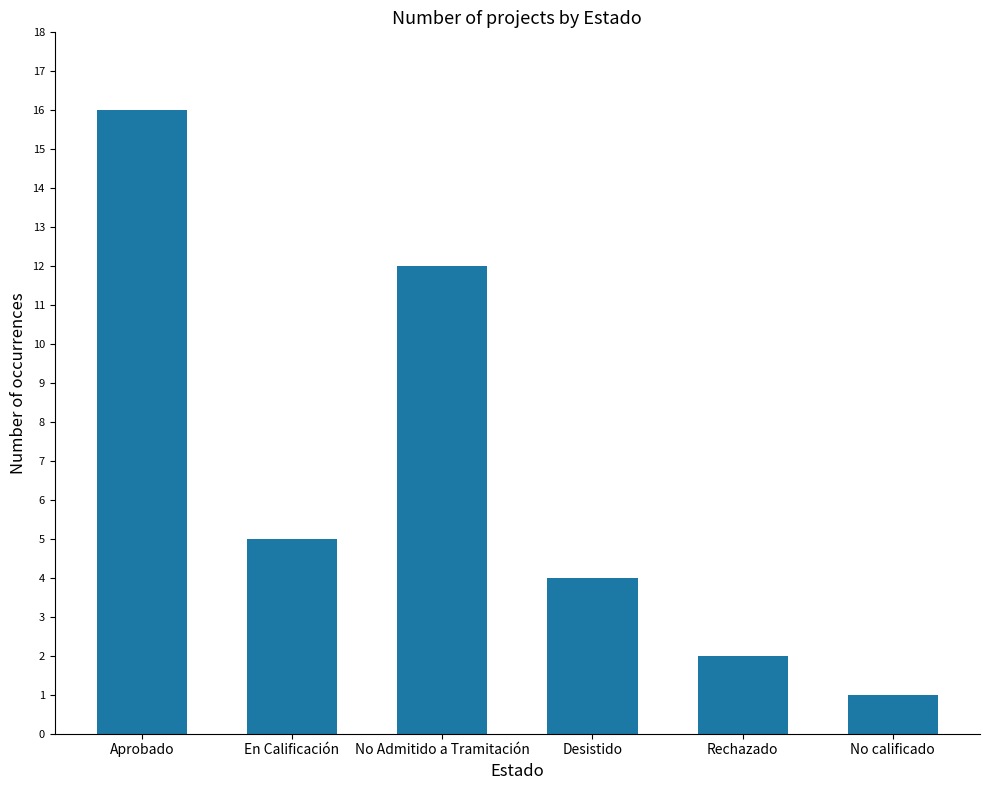

How many values are below 5?

3